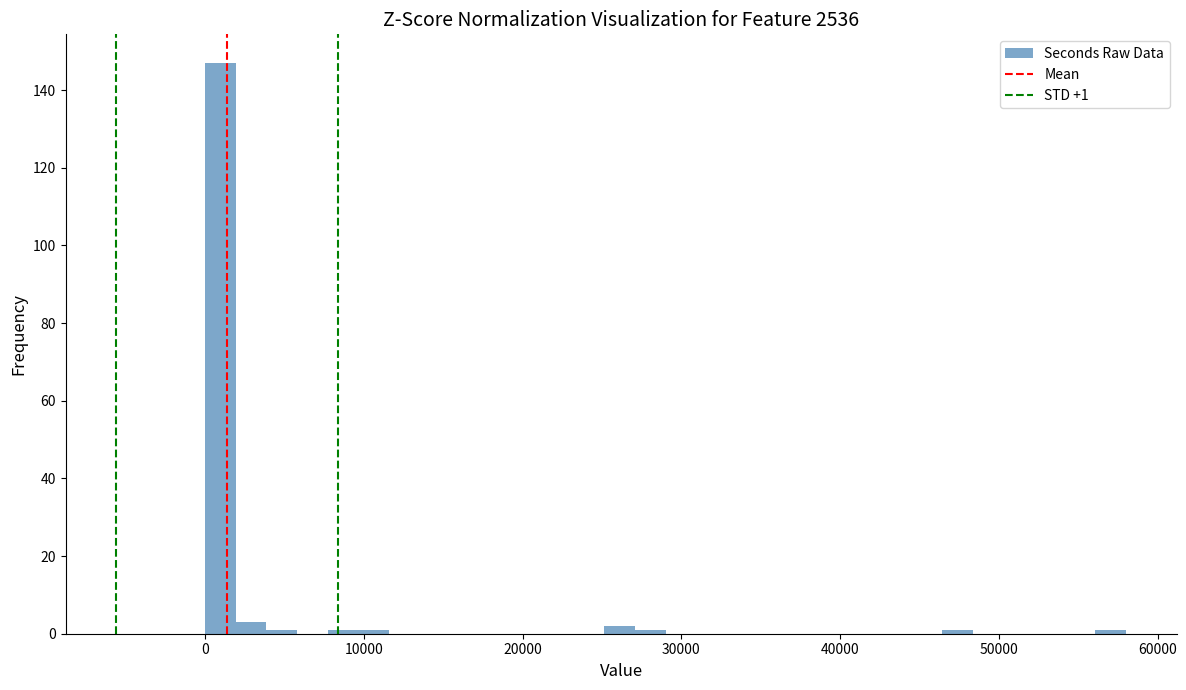

Around what value on the x-axis is the tallest bar? Give the approximate position of its centre, as read against the axis.

1000